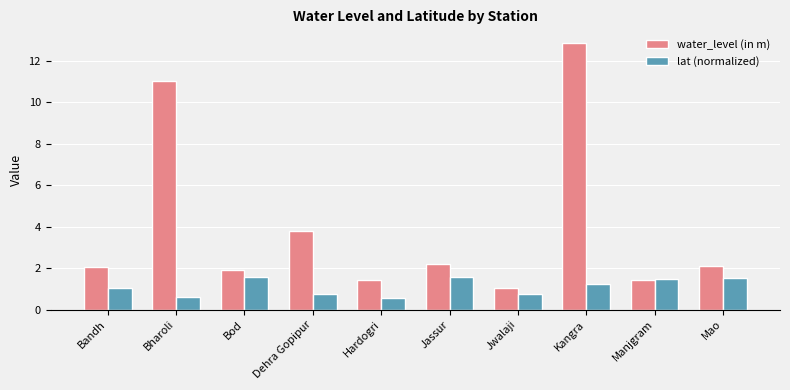

What is the maximum value shown in the chart?

12.9